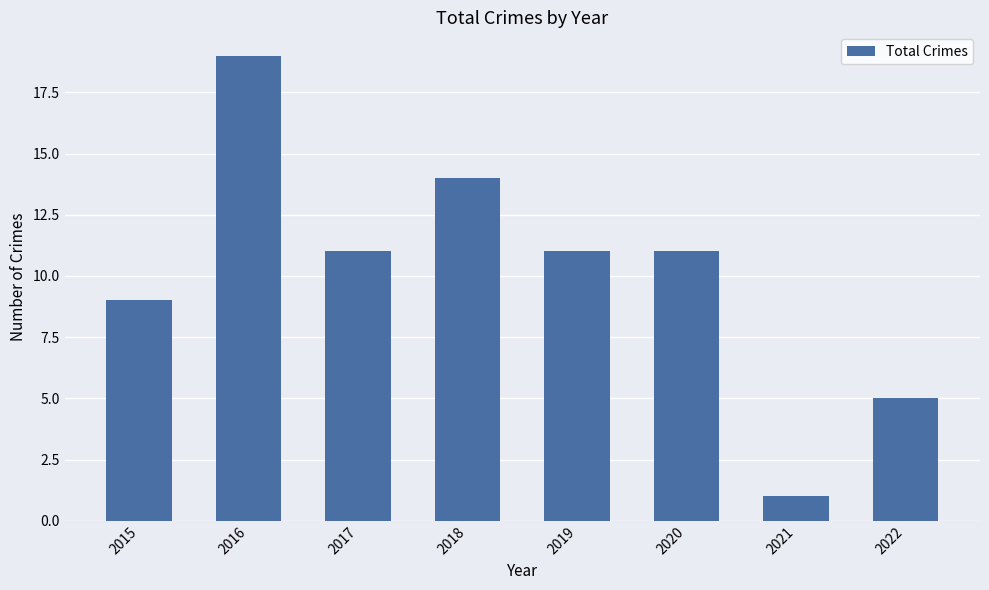

Which label corresponds to the largest value in the chart?

2016